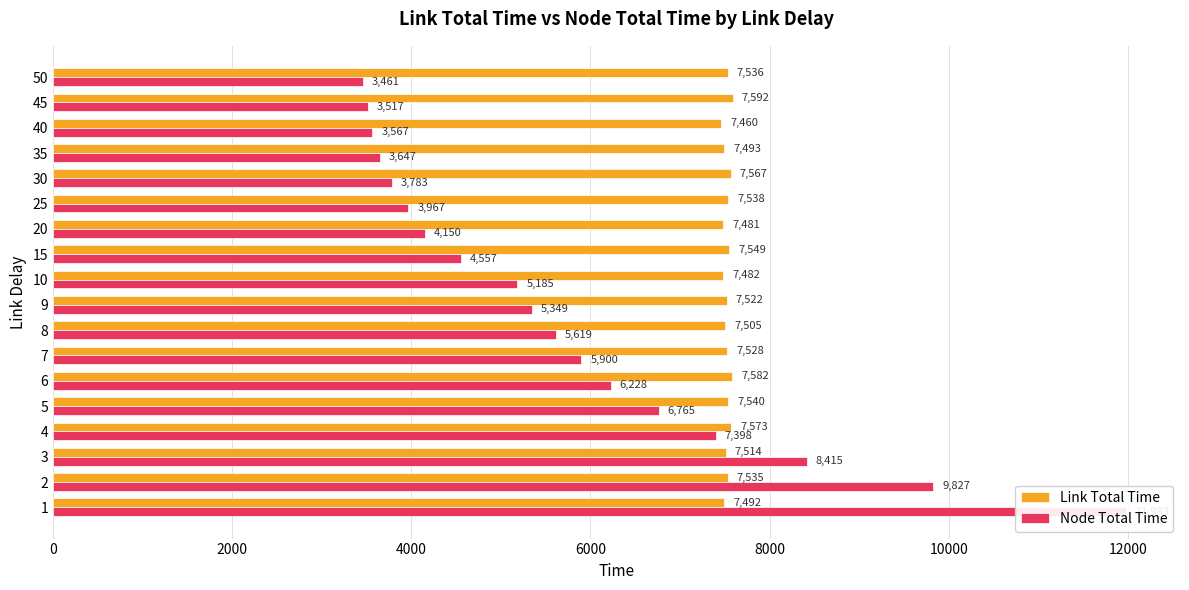

At 2, list the series in order from smallest to largest.

Link Total Time, Node Total Time